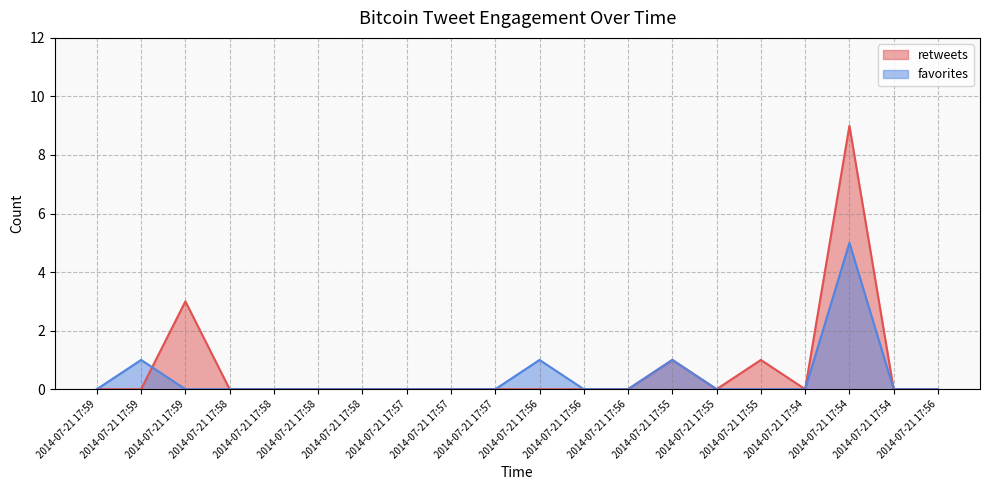

Count the retweets values in the range 0 to 1.

18